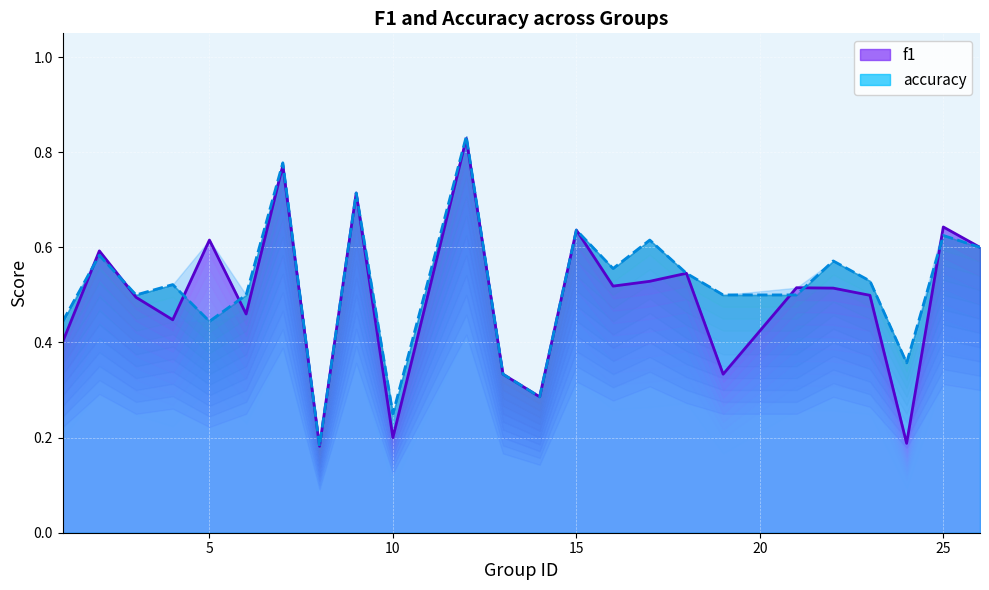

Does the chart display data point markers on the line(s)?

No